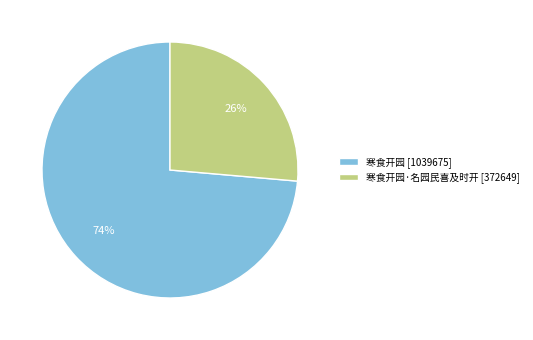

What is the largest slice in the pie chart?

寒食开园 [1039675]